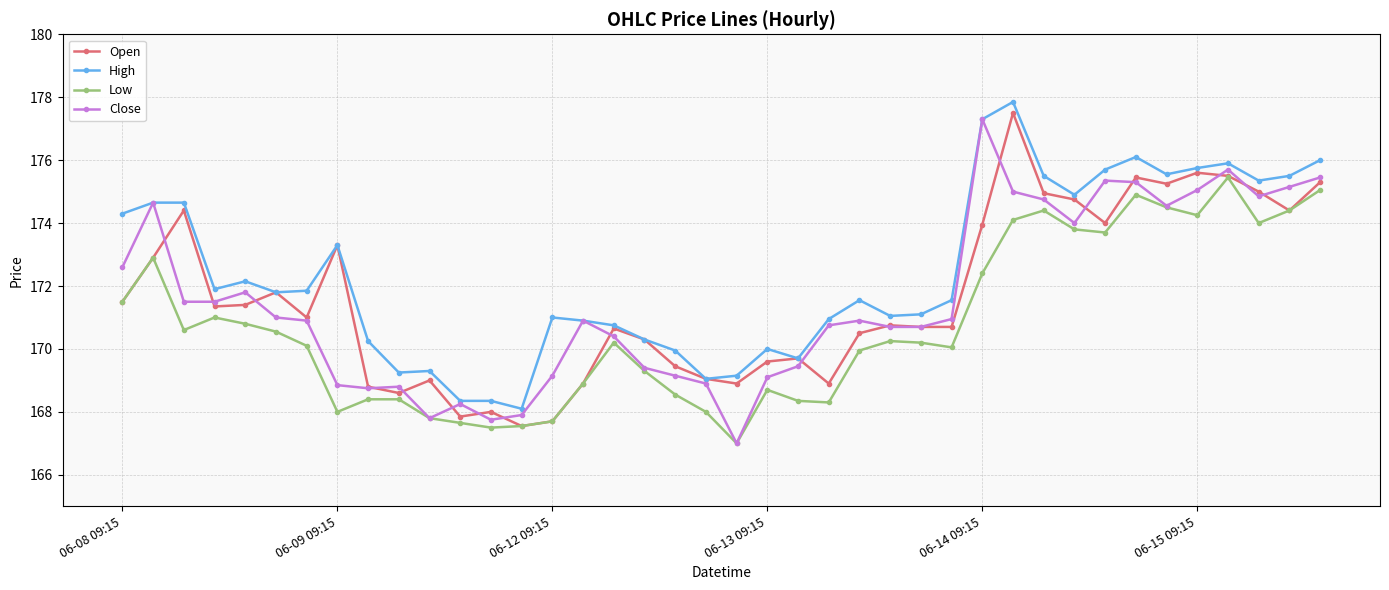

What is the minimum value for Low?

167.0